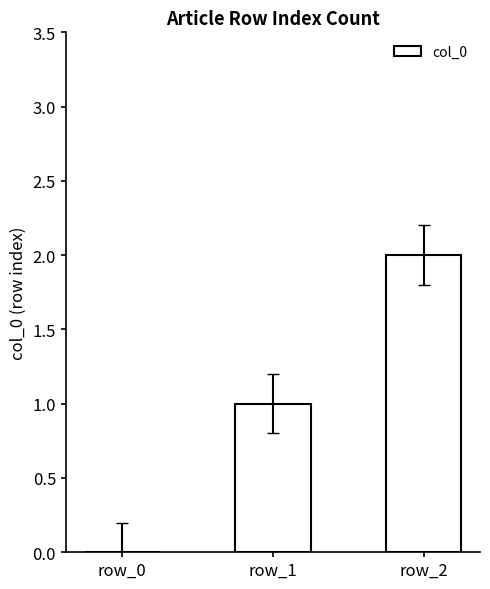

Which label corresponds to the largest value in the chart?

row_2